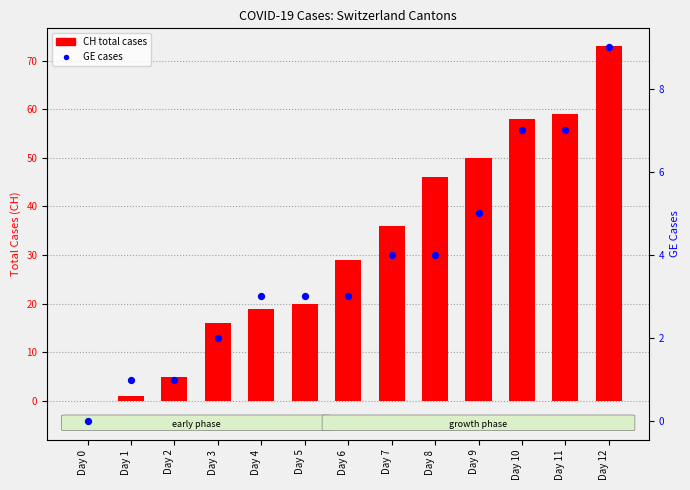

What is the total value across all series at Day 7?

40